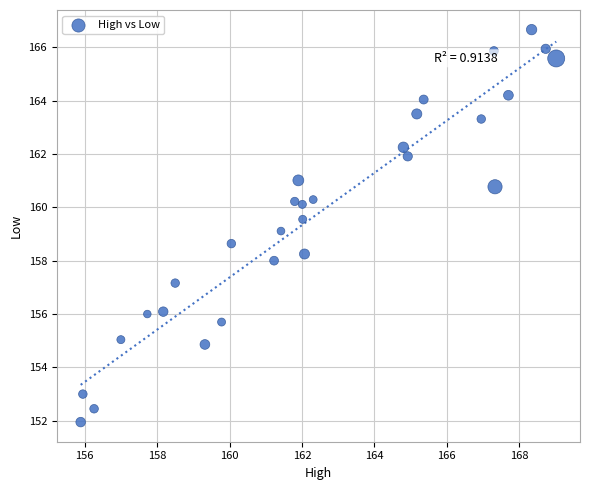

What is the range of Y values (max minus min)?

14.7